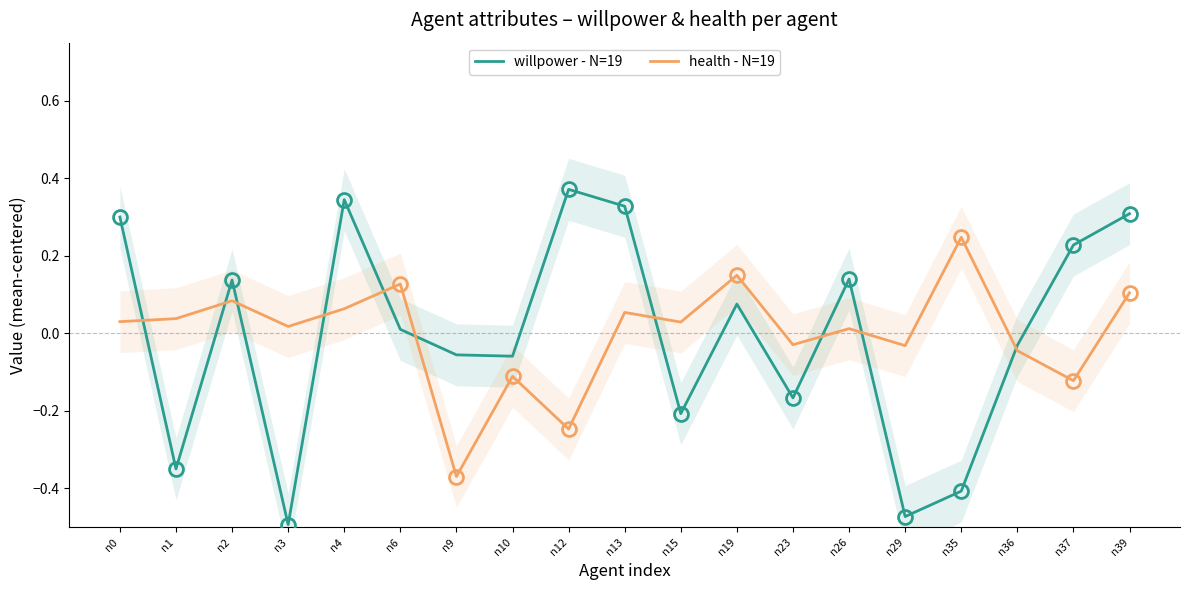

How many negative values does the health - N=19 series have?

7